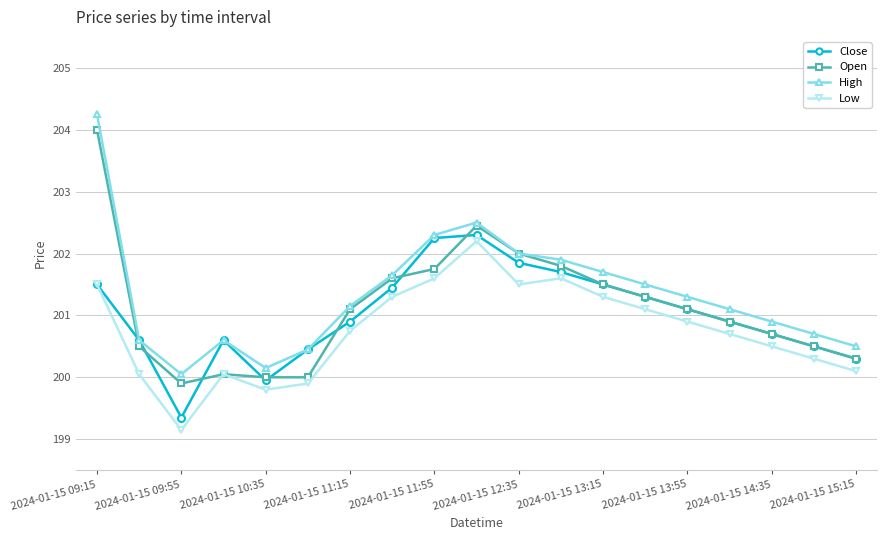

At how many categories does at least one series exceed 199?

19